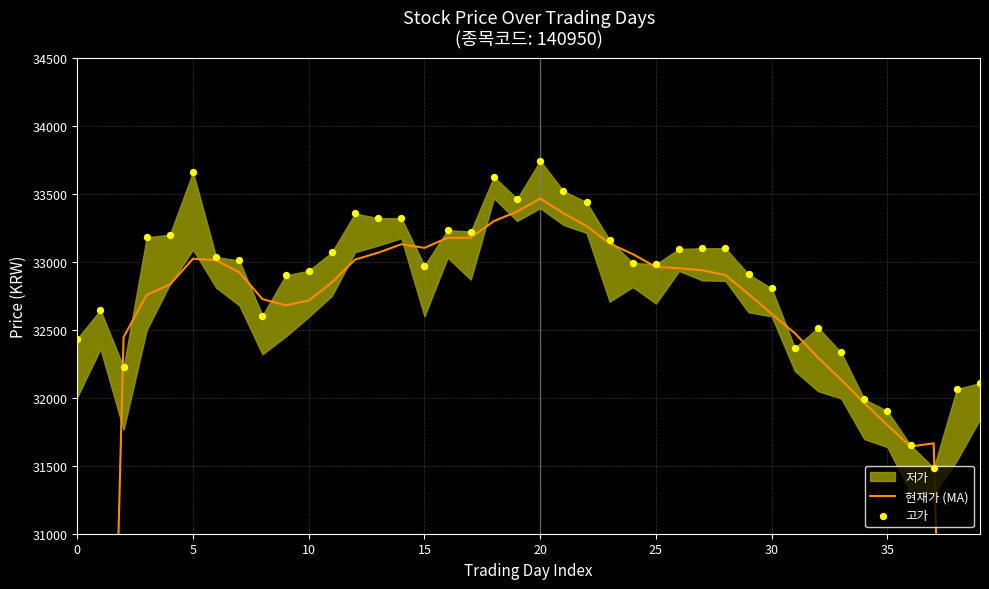

Which series contains the highest Y value?

고가